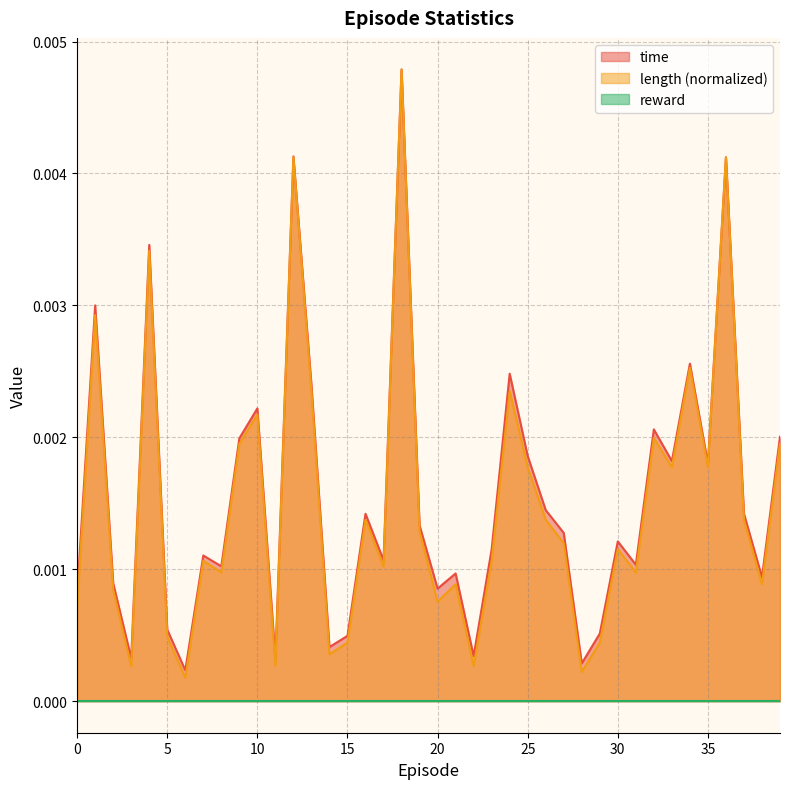

The value of length at 1 is 0.0. True or false?

True